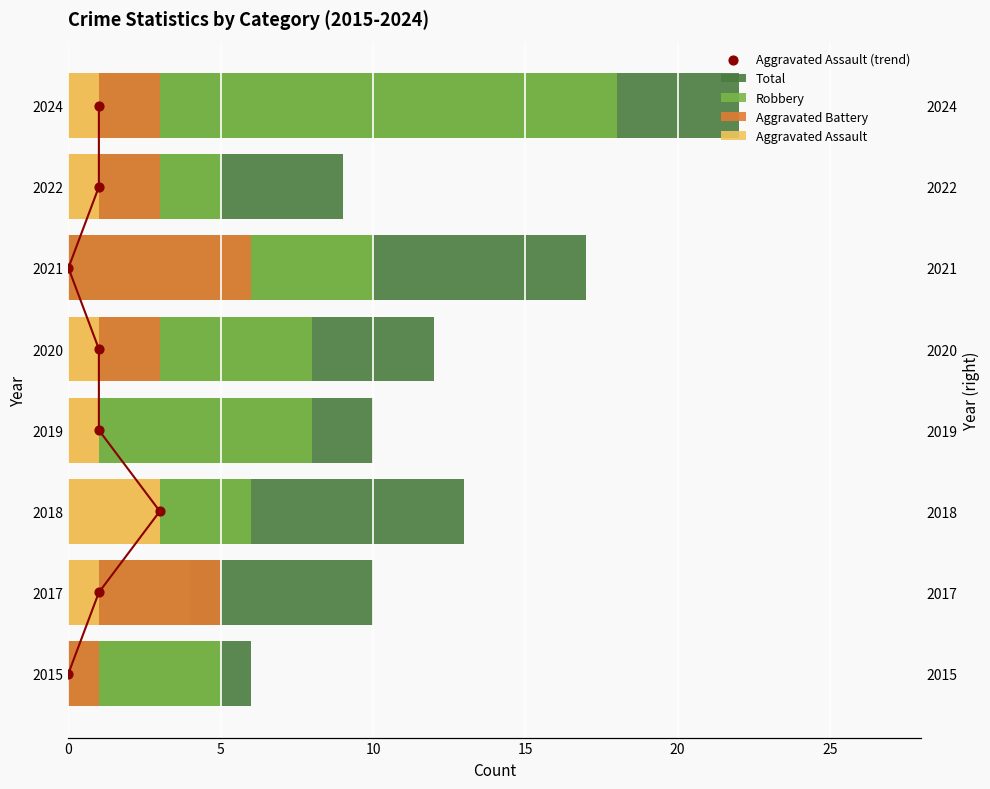

Is the value of Aggravated Assault (trend) at 5 greater than the value of Aggravated Assault at 5?

No